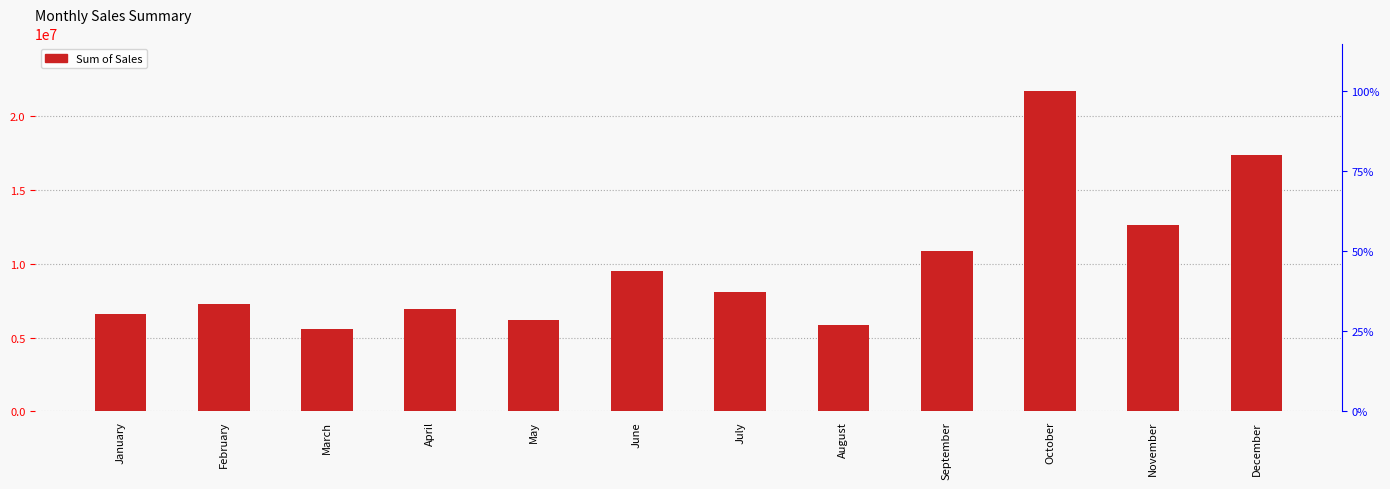

How many data points are above 8102920?

6